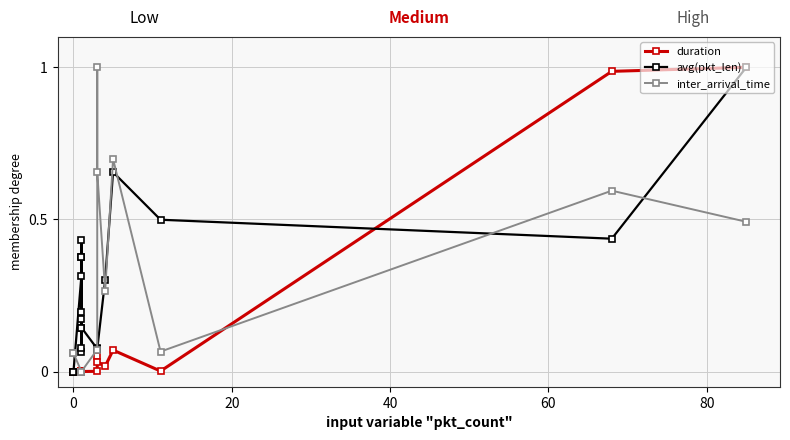

How many intersections are there between duration and avg(pkt_len)?

1